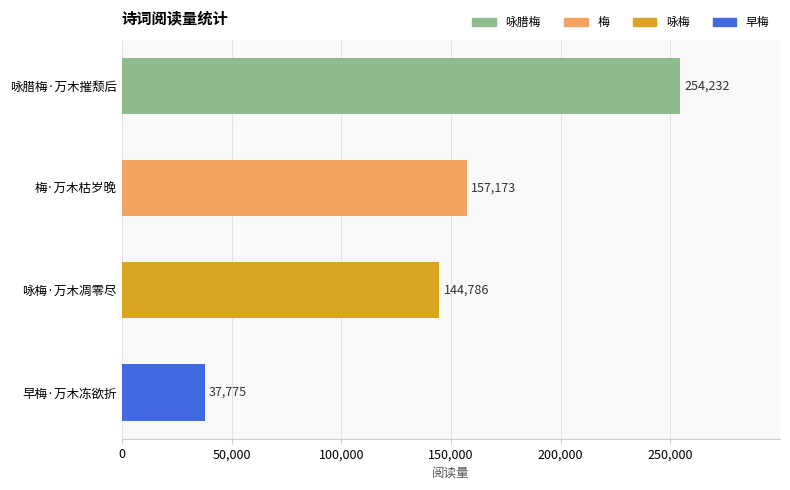

What is the minimum value shown in the chart?

37775